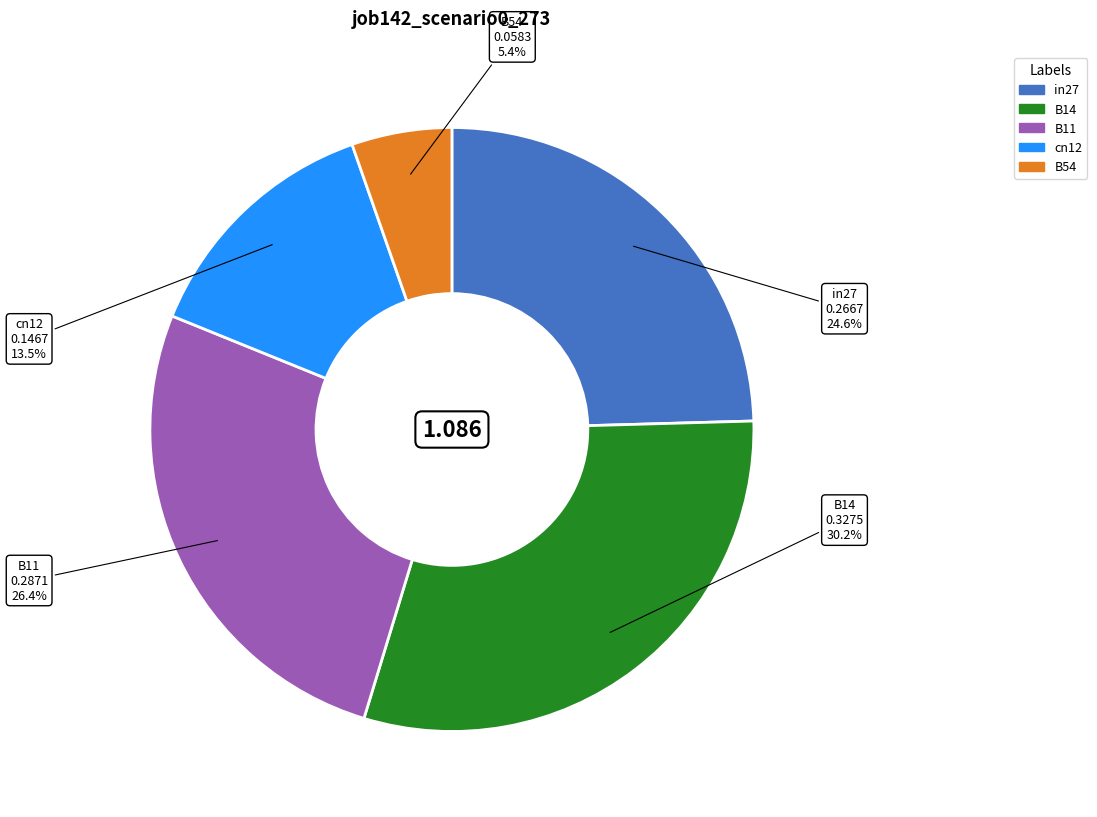

How many segments does this pie chart have?

5